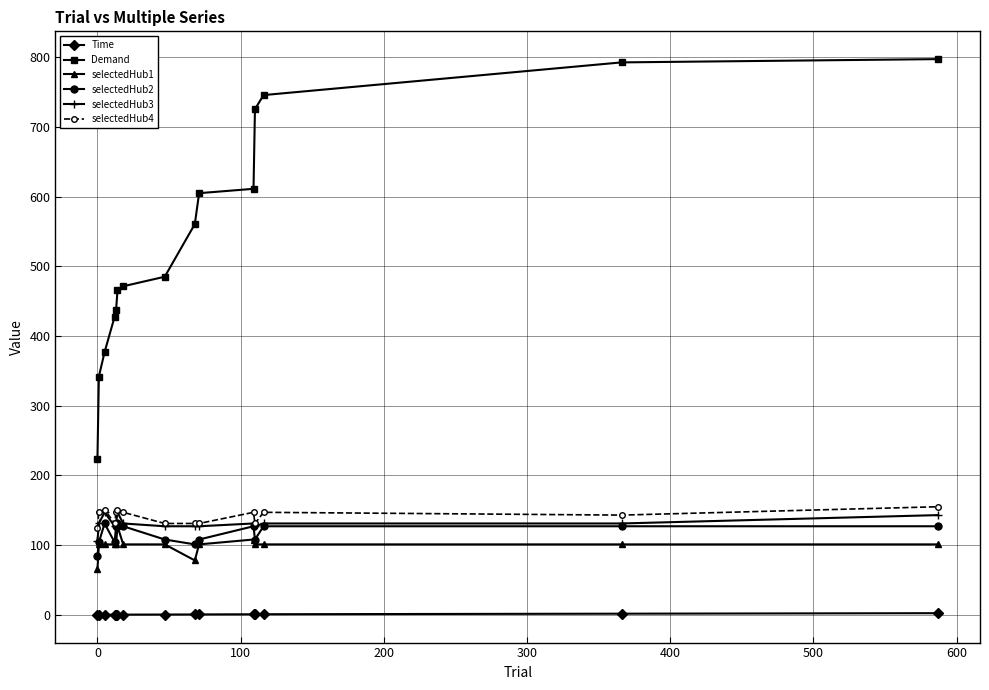

What is the value of the selectedHub1 point at the 14th from the left?

101.0